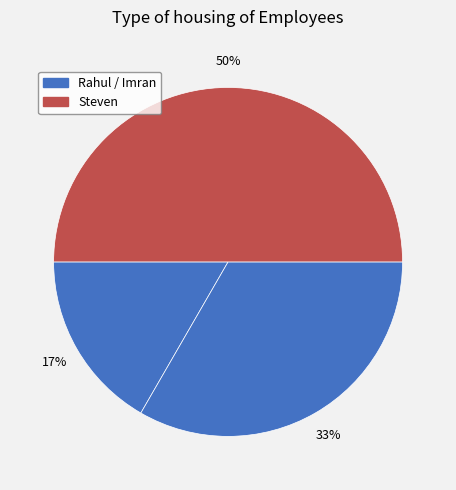

How many slices are in this pie chart?

3